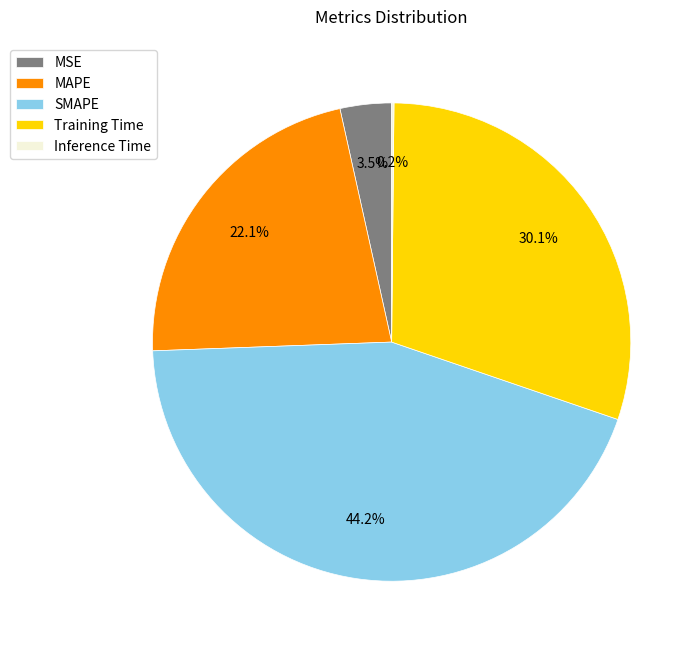

Which slice is the largest?

SMAPE